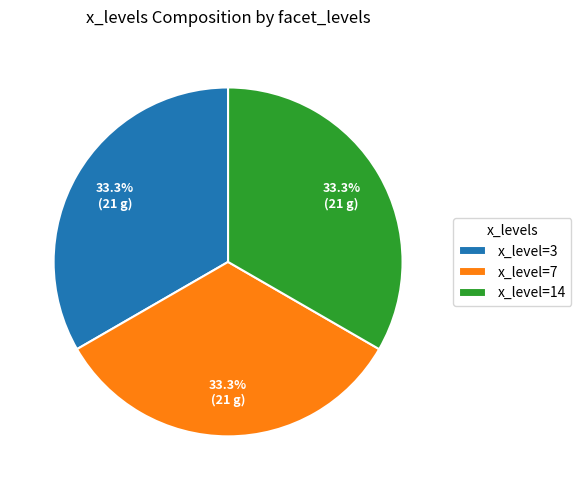

Does x_level=7 represent more than half of the total?

No